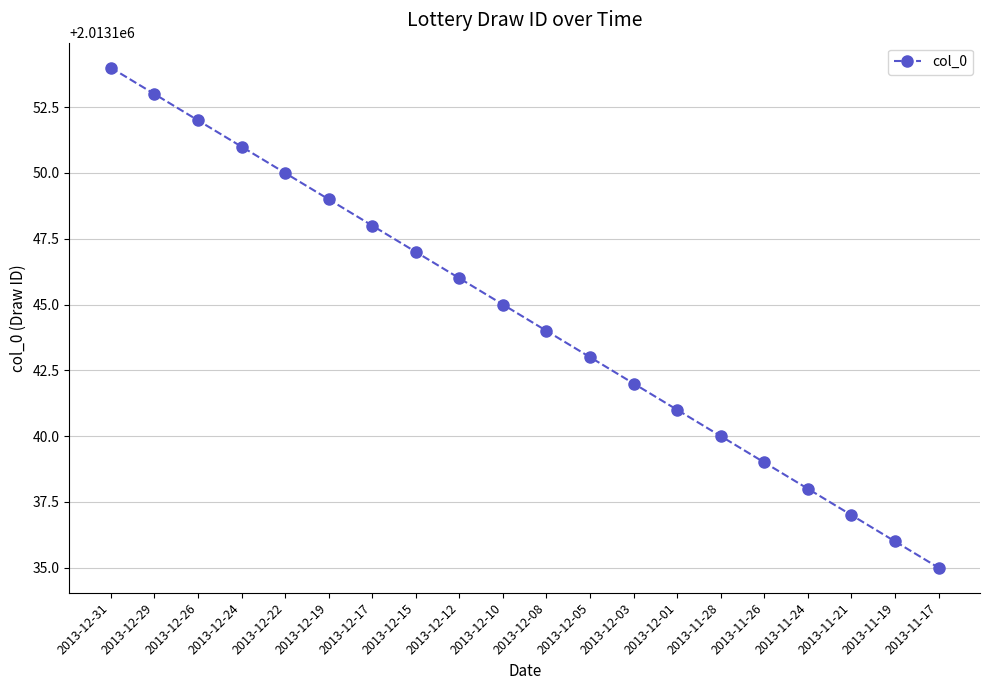

True or false: there are more than 0 points higher than both neighbors.

False